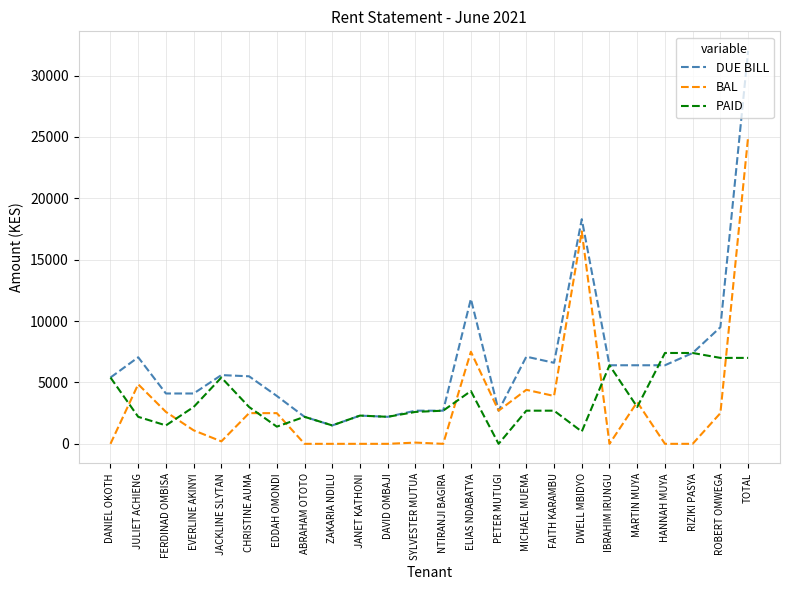

Which series has the widest spread of values?

DUE BILL